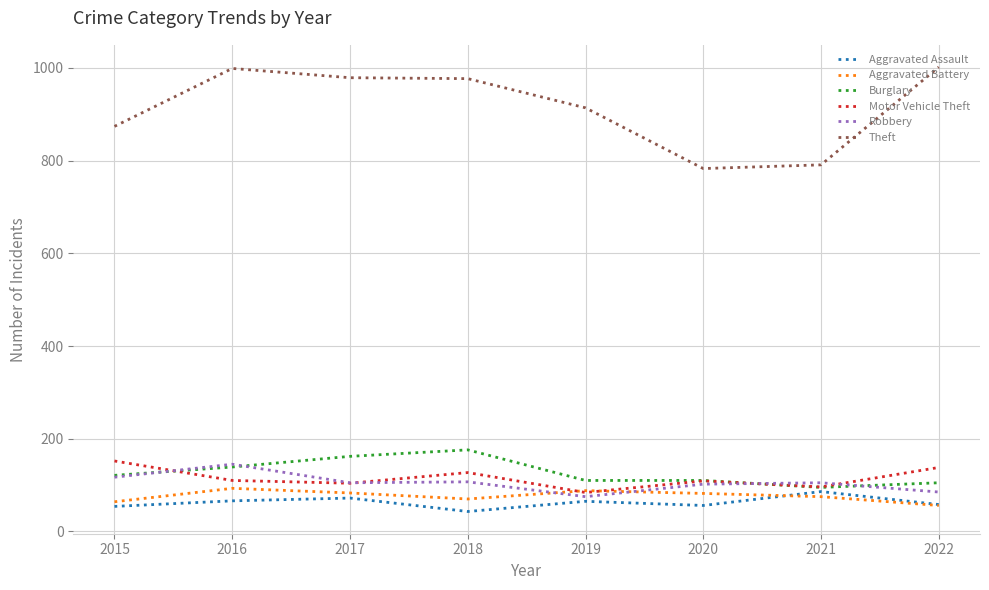

True or false: Burglary and Aggravated Battery intersect in this chart.

False